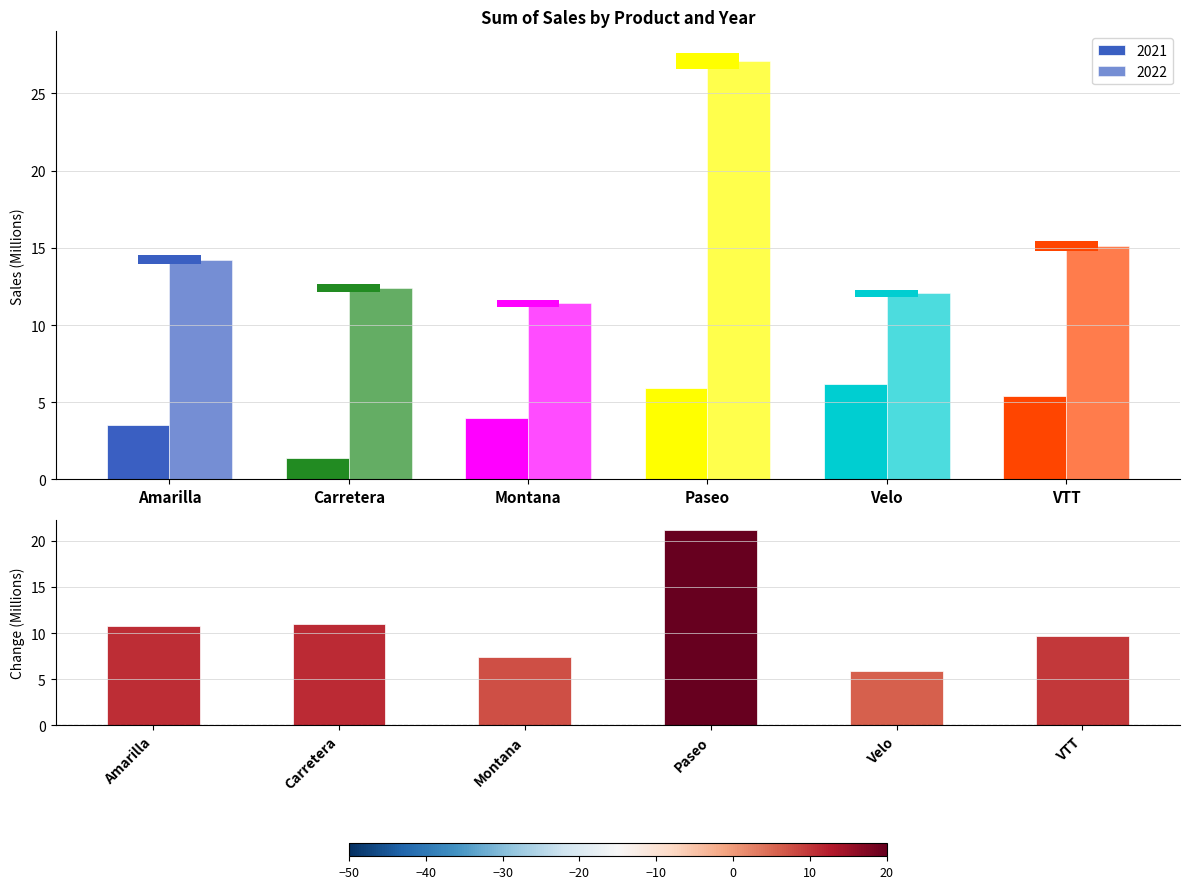

Approximately how many times larger is the value at VTT compared to Carretera?

0.9